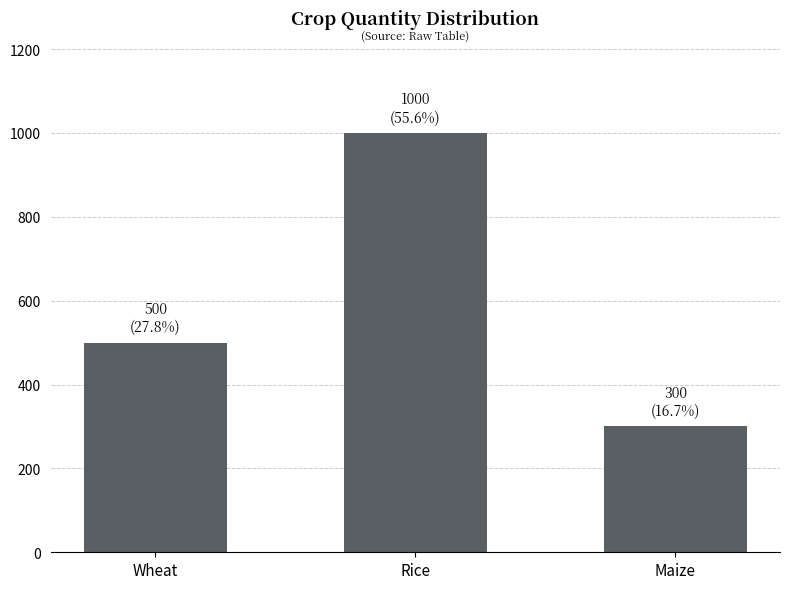

Does the chart contain stacked bars?

No